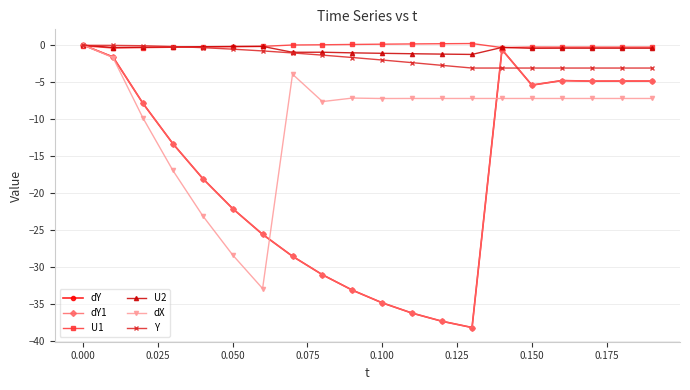

Is this an area chart (filled region under the line)?

No